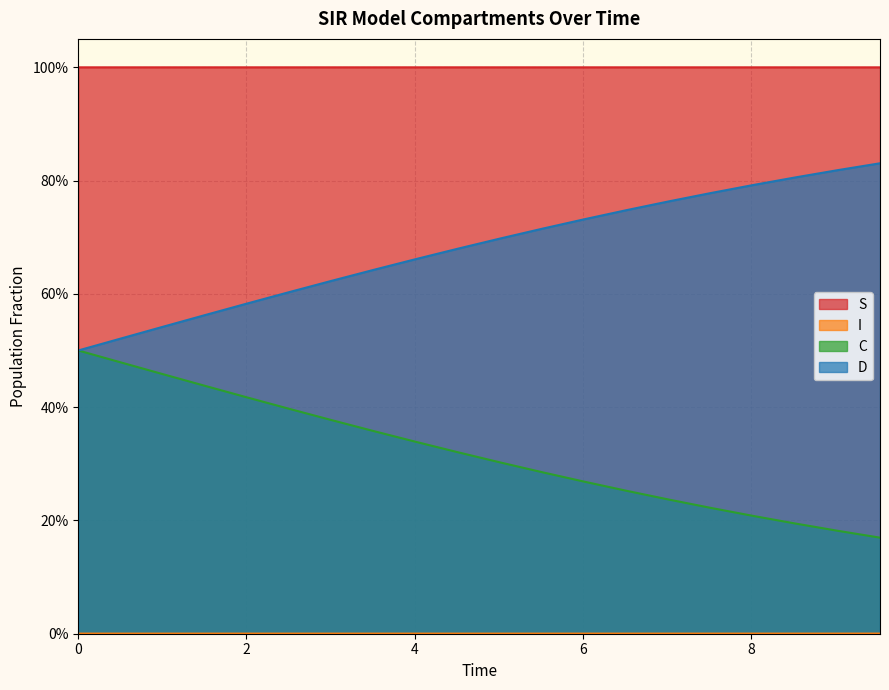

Reading left to right, transcribe all the data shown in this chart.

S: 1.0	1.0	1.0	1.0	1.0	1.0	1.0	1.0	1.0	1.0	1.0	1.0	1.0	1.0	1.0	1.0	1.0	1.0	1.0	1.0
I: 0.0	0.0	0.0	0.0	0.0	0.0	0.0	0.0	0.0	0.0	0.0	0.0	0.0	0.0	0.0	0.0	0.0	0.0	0.0	0.0
C: 0.5	0.5	0.5	0.4	0.4	0.4	0.4	0.4	0.3	0.3	0.3	0.3	0.3	0.3	0.2	0.2	0.2	0.2	0.2	0.2
D: 0.5	0.5	0.5	0.6	0.6	0.6	0.6	0.6	0.7	0.7	0.7	0.7	0.7	0.7	0.8	0.8	0.8	0.8	0.8	0.8